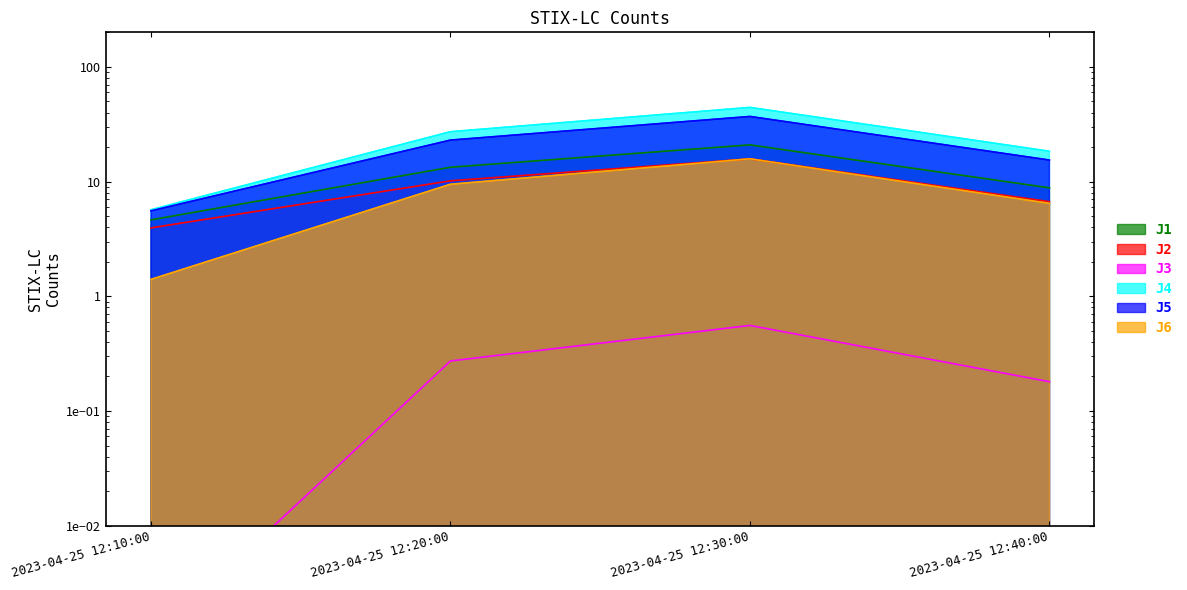

What is the spread (max minus min) of values at 2023-04-25 12:30:00?

43.8